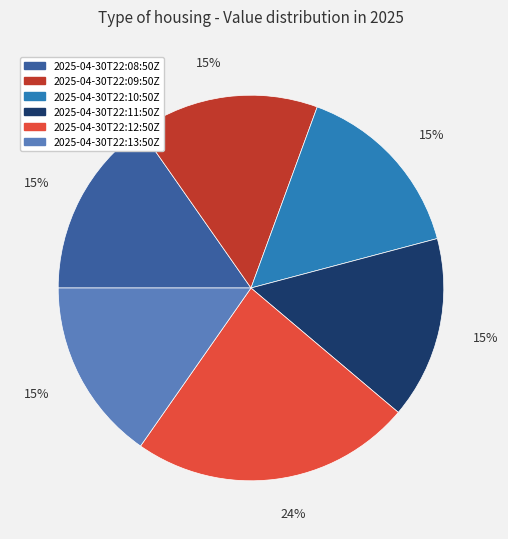

Does 2025-04-30T22:11:50Z represent more than half of the total?

No